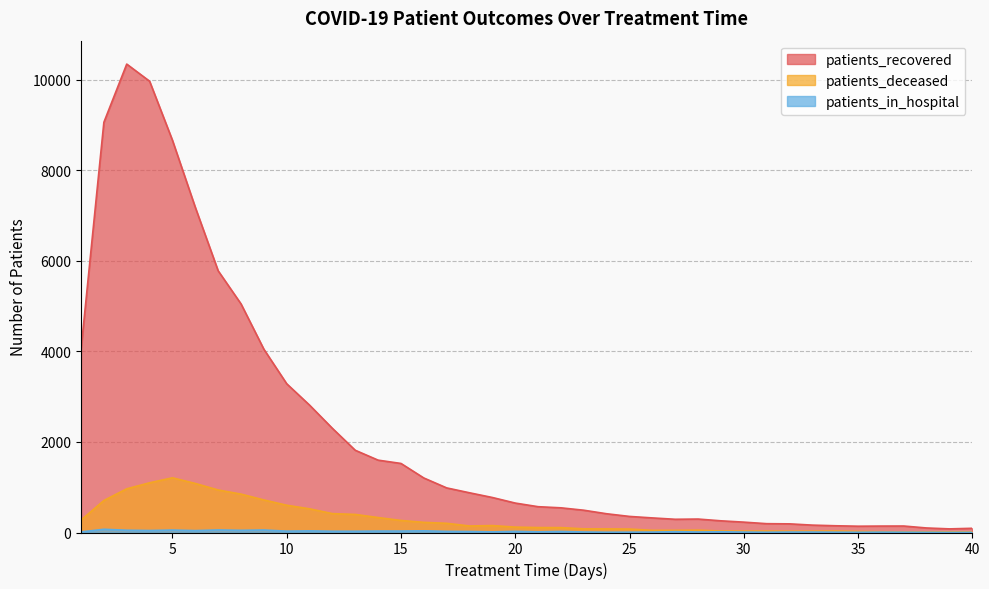

What value does the patients_deceased series have at 37?

14